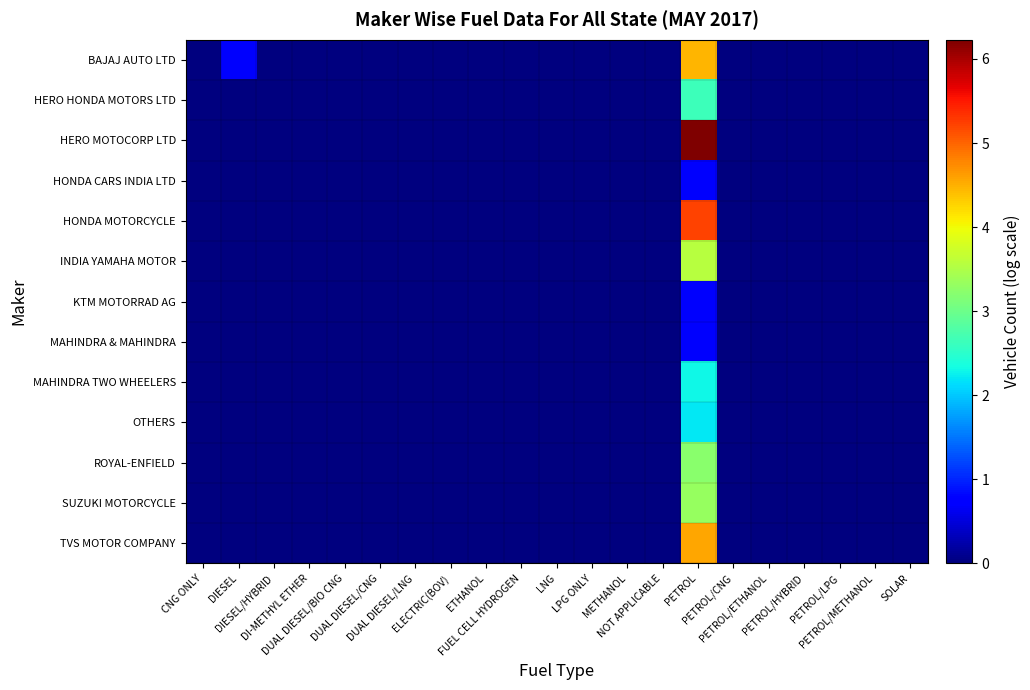

Rank the series at CNG ONLY from highest to lowest value.

BAJAJ AUTO LTD, HERO HONDA MOTORS LTD, HERO MOTOCORP LTD, HONDA CARS INDIA LTD, HONDA MOTORCYCLE, INDIA YAMAHA MOTOR, KTM MOTORRAD AG, MAHINDRA & MAHINDRA, MAHINDRA TWO WHEELERS, OTHERS, ROYAL-ENFIELD, SUZUKI MOTORCYCLE, TVS MOTOR COMPANY